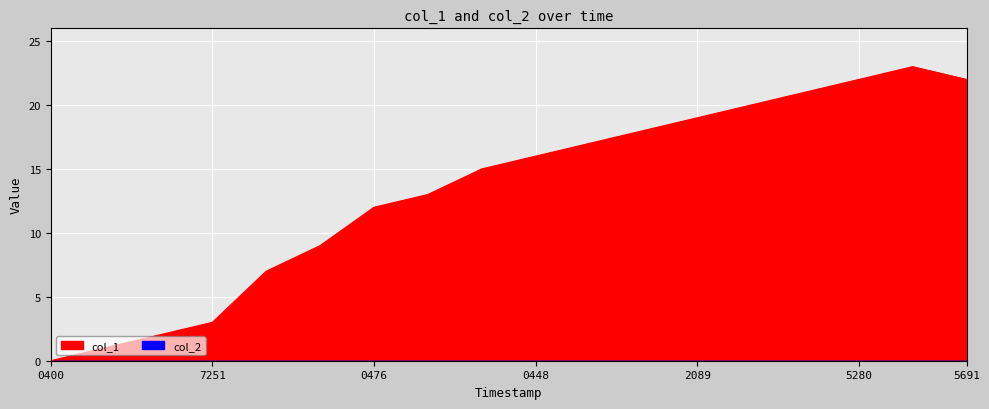

True or false: col_1 line has a value of 12 at 2089.

False